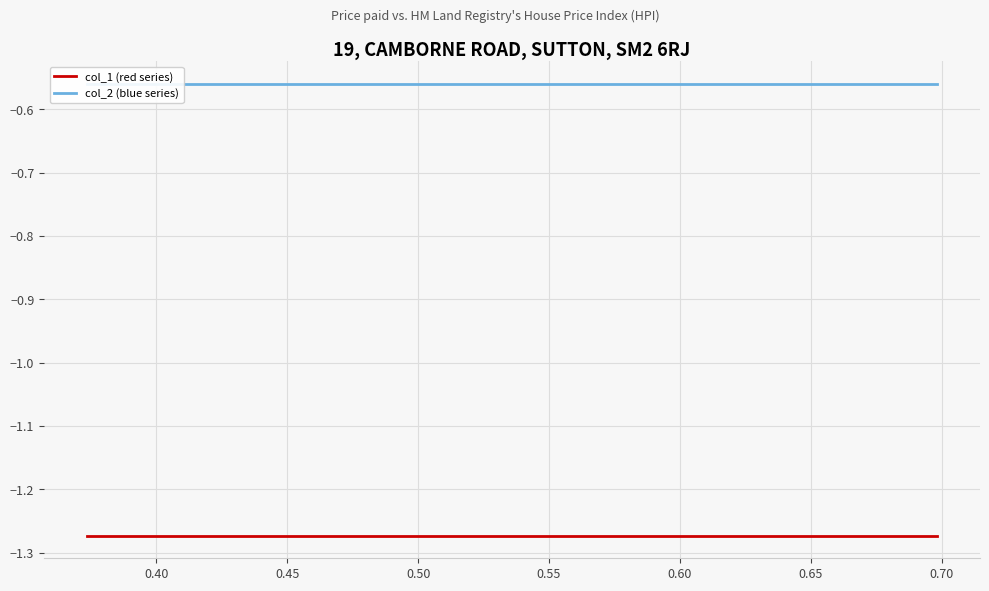

How many series are shown in this chart?

2